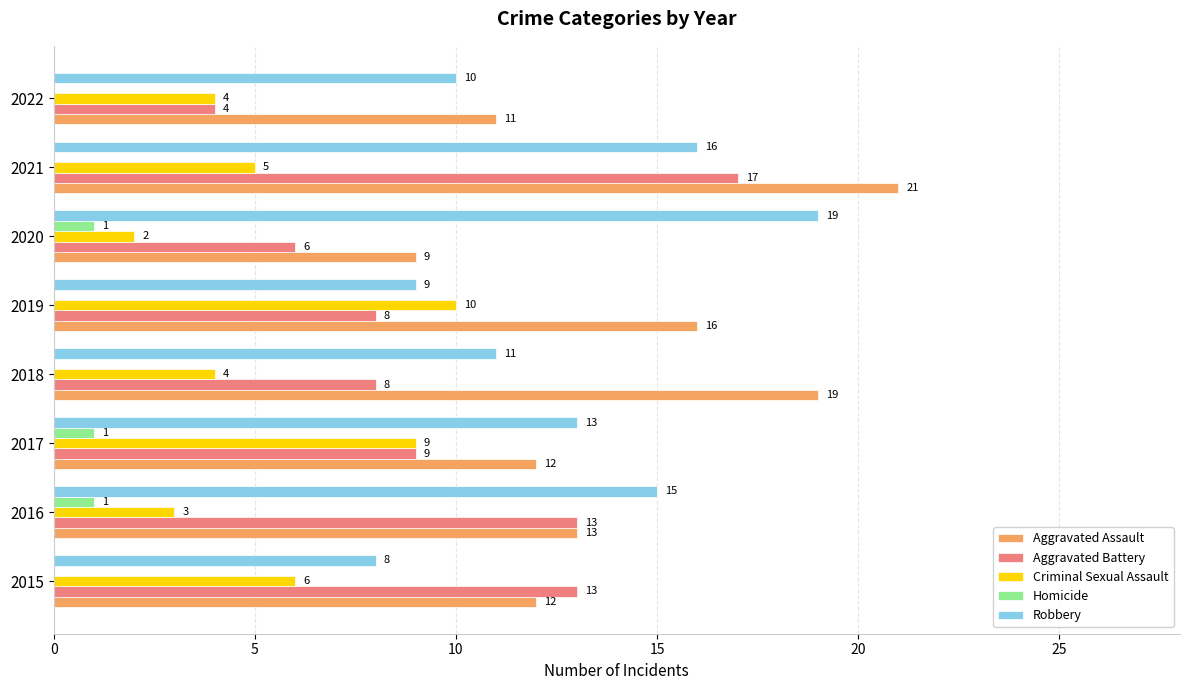

What is the sum of the Aggravated Battery values at 2021 and 2016?

30